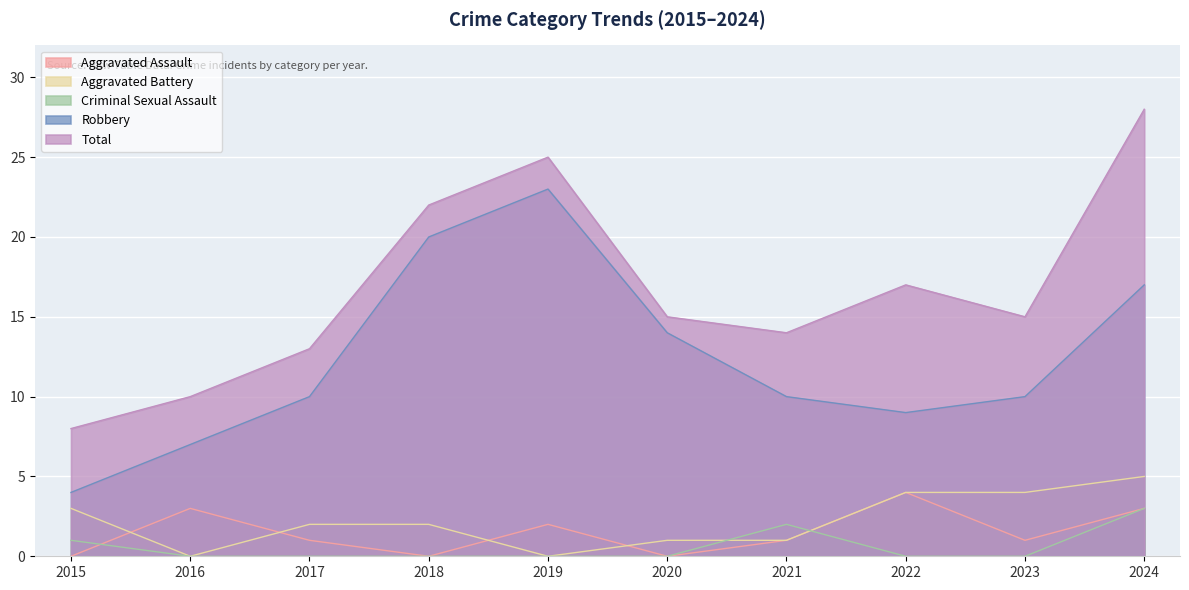

At which category does the chart reach its minimum across all series?

2015